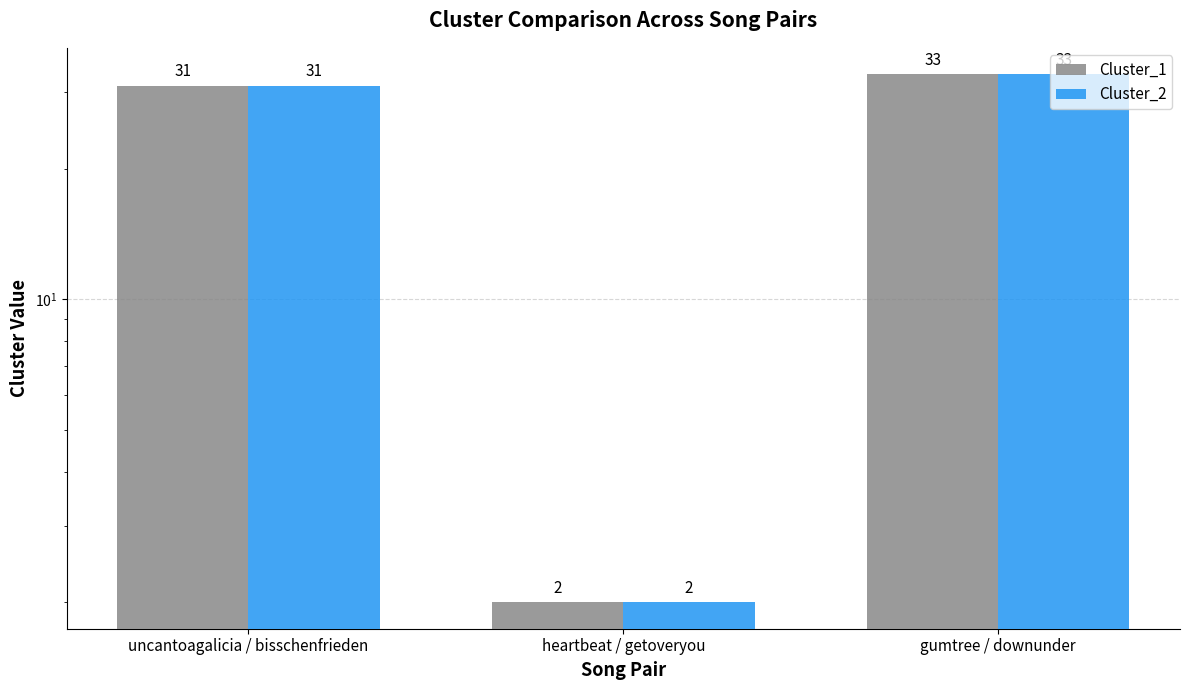

Where does the Cluster_2 series first go above 31?

gumtree / downunder